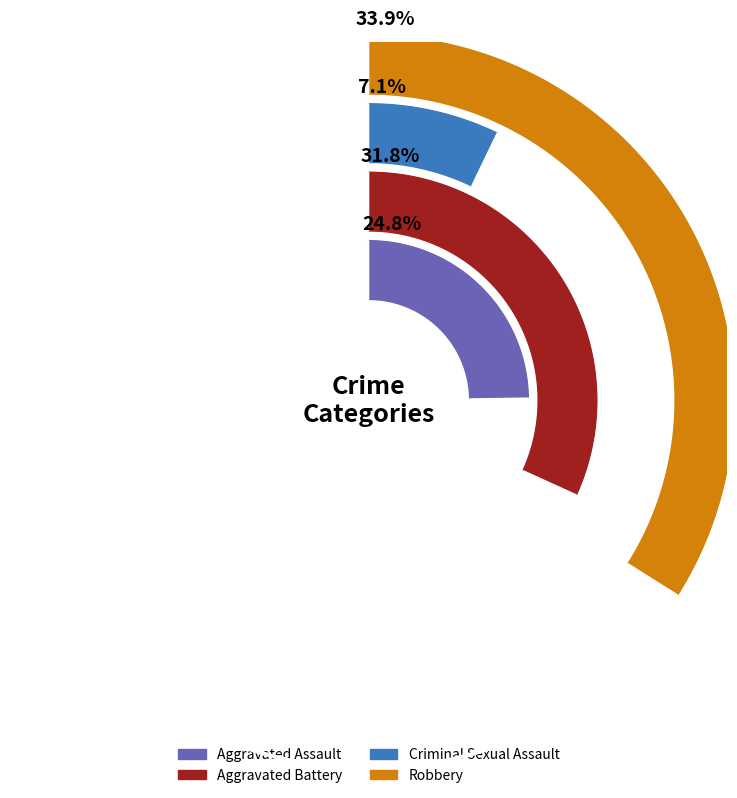

Is it true that 2 is 4% of the pie?

False